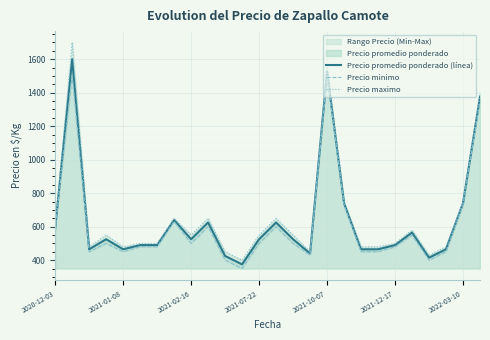

The value of Precio promedio ponderado (línea) at 2021-02-16 is 525. True or false?

True